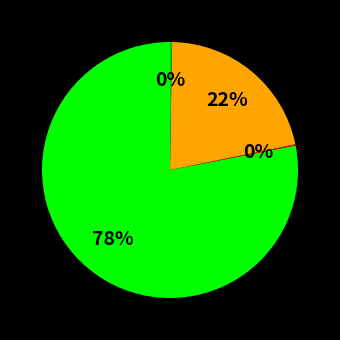

To the nearest percent, what is the average slice percentage?

25%